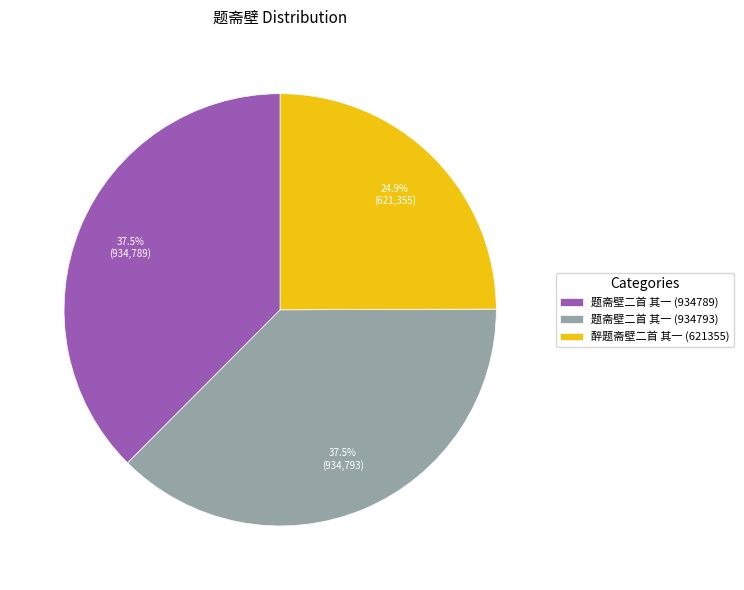

Which category has the smallest portion of the pie?

醉题斋壁二首 其一 (621355)